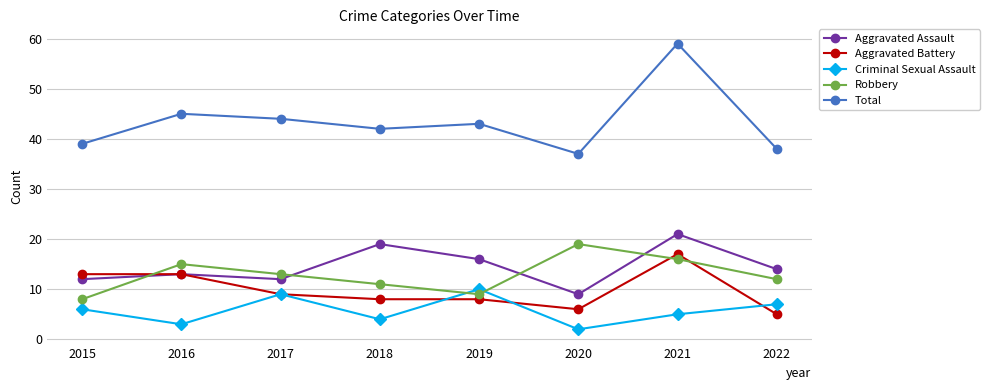

What is the value of the Aggravated Assault point at the 1st from the left?

12